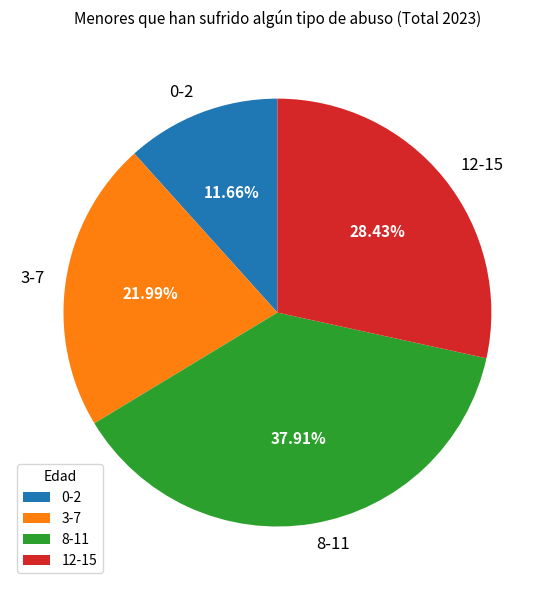

How much of the chart is everything except 3-7?

78.0%